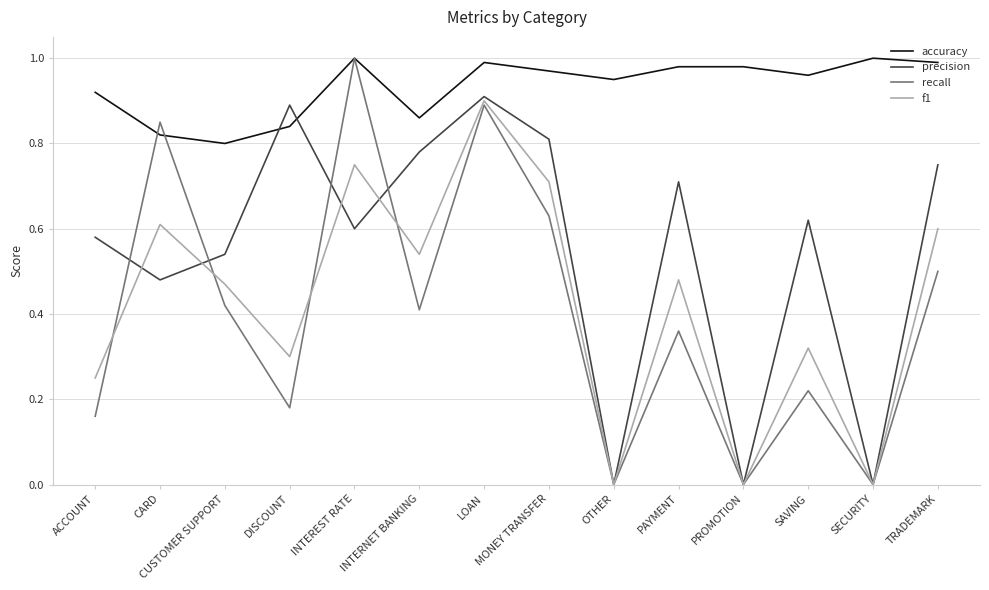

Is it true that precision equals 0.4 at INTEREST RATE?

False